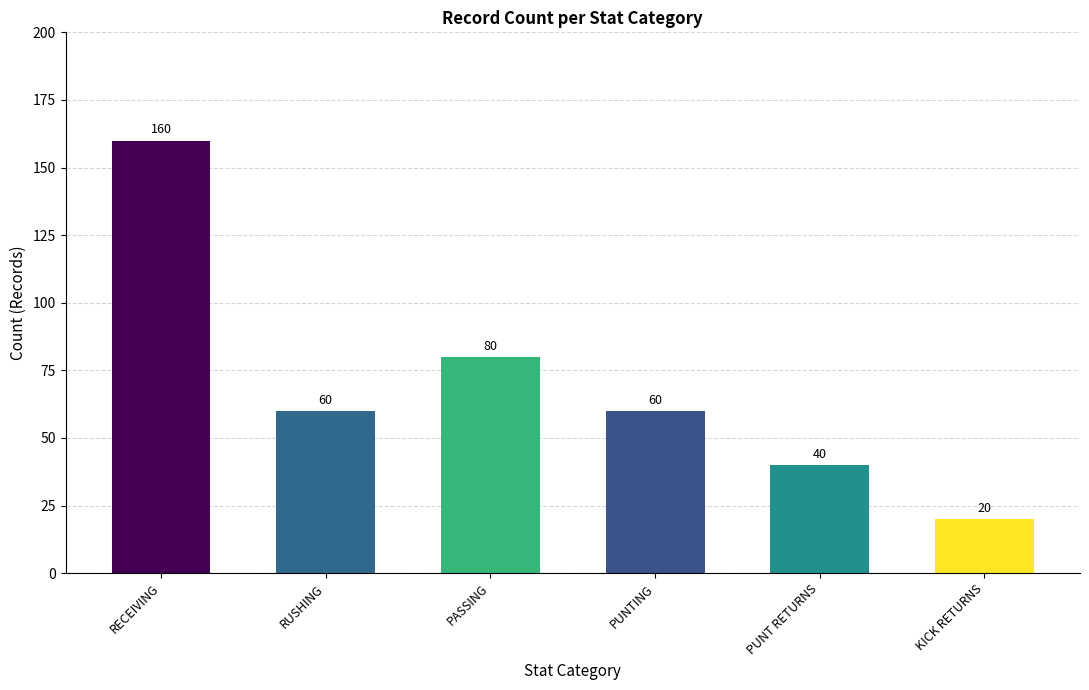

What is the smallest value displayed?

20